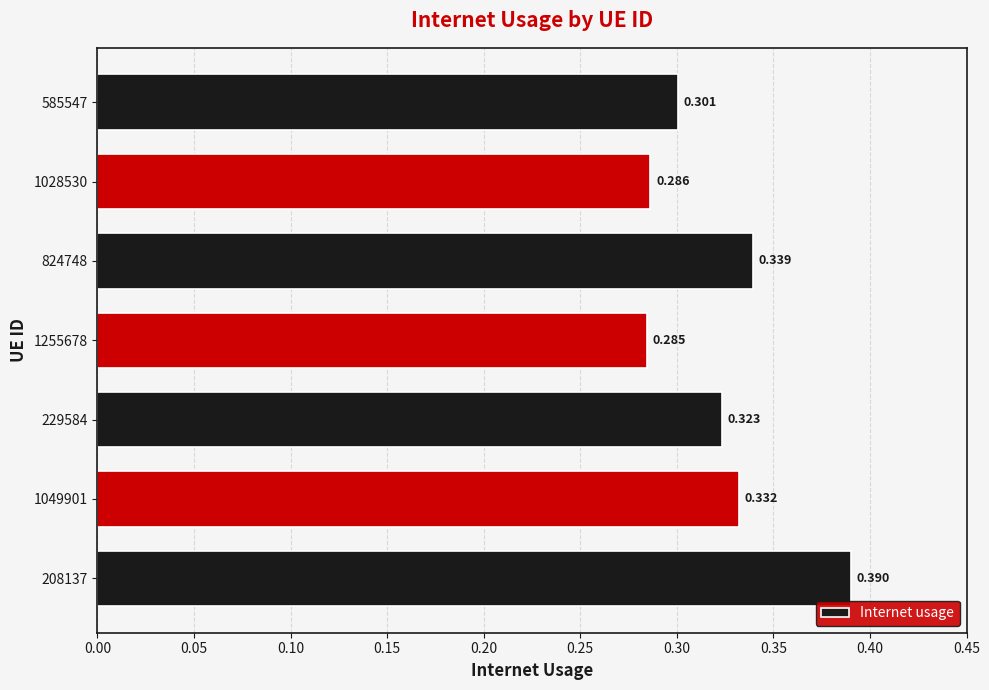

List the labels in order of value, smallest first.

1255678, 1028530, 585547, 229584, 1049901, 824748, 208137